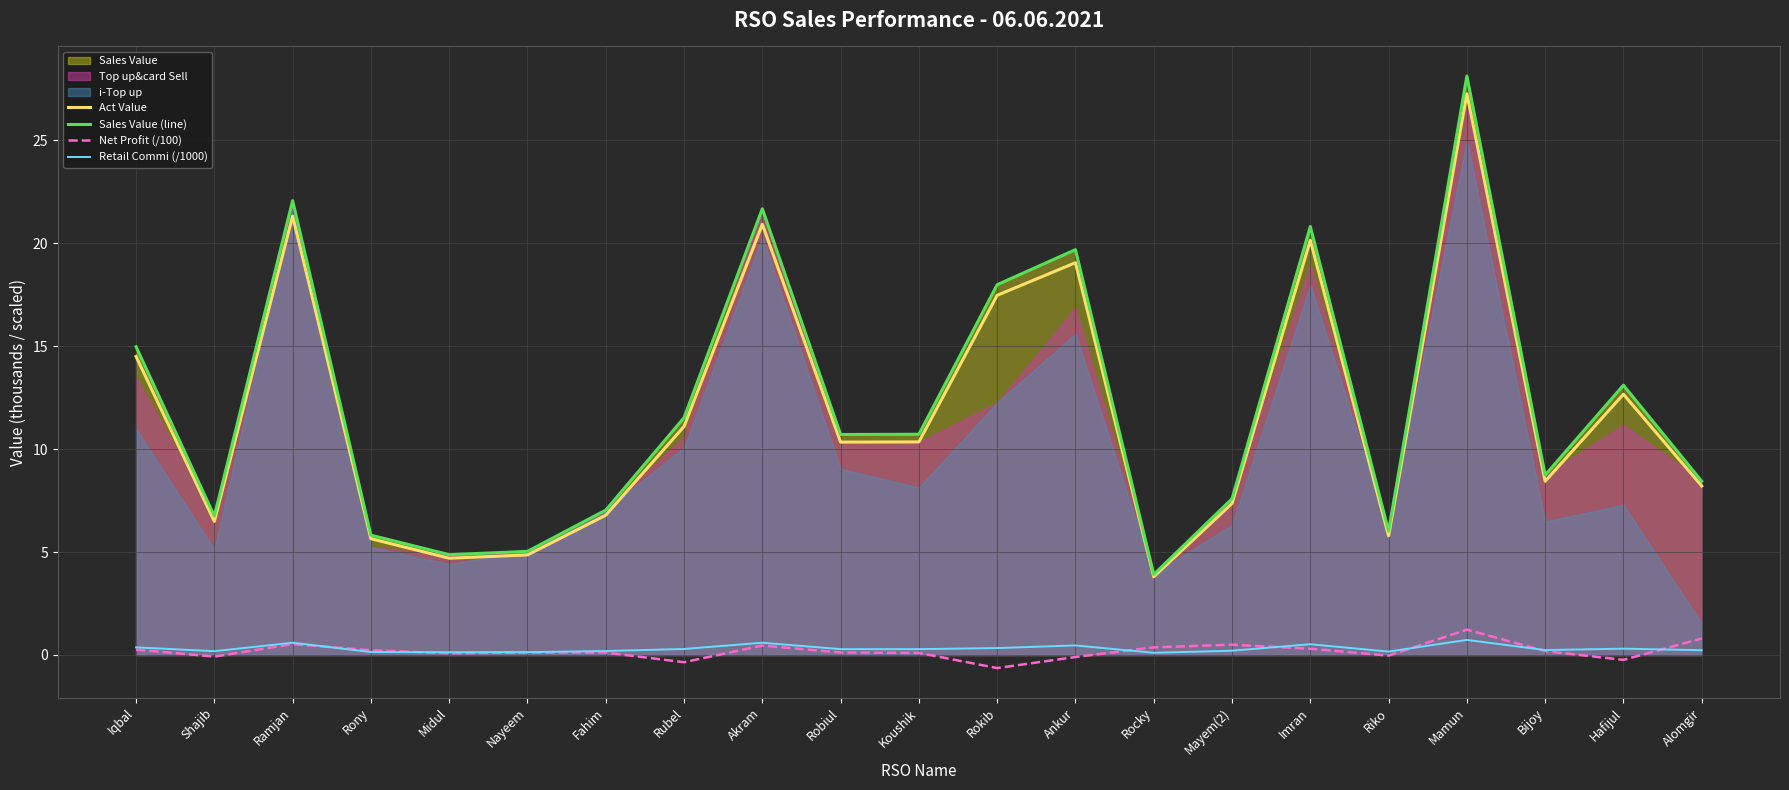

True or false: Net Profit (/100) and Sales Value (line) intersect in this chart.

False